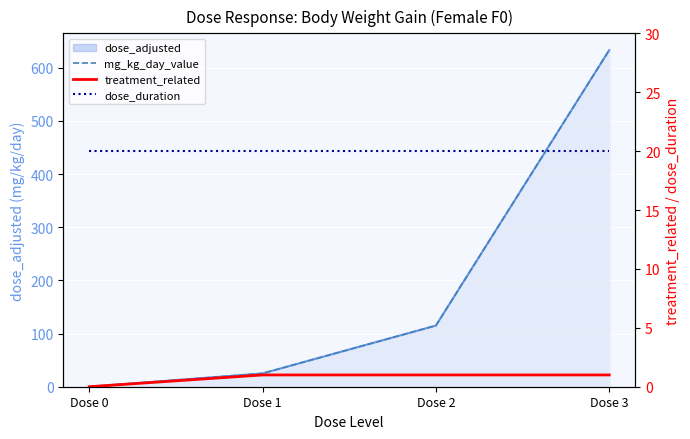

True or false: mg_kg_day_value and treatment_related intersect in this chart.

False